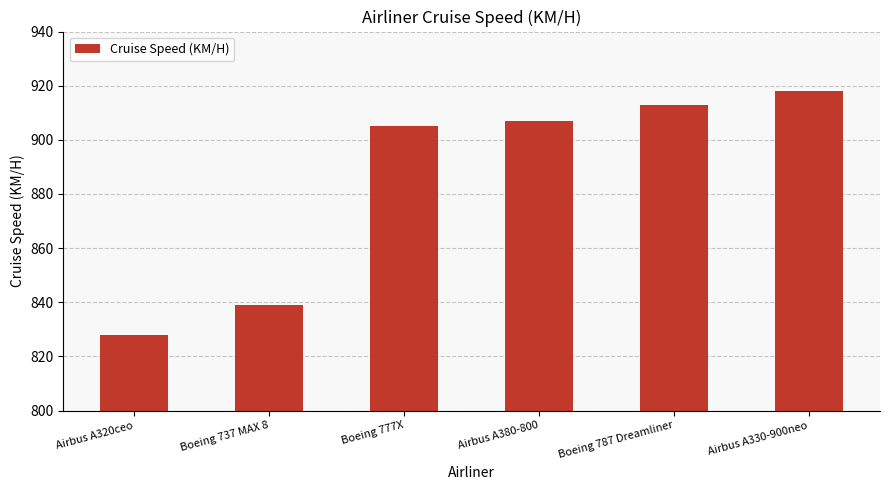

How many series are shown in this chart?

1